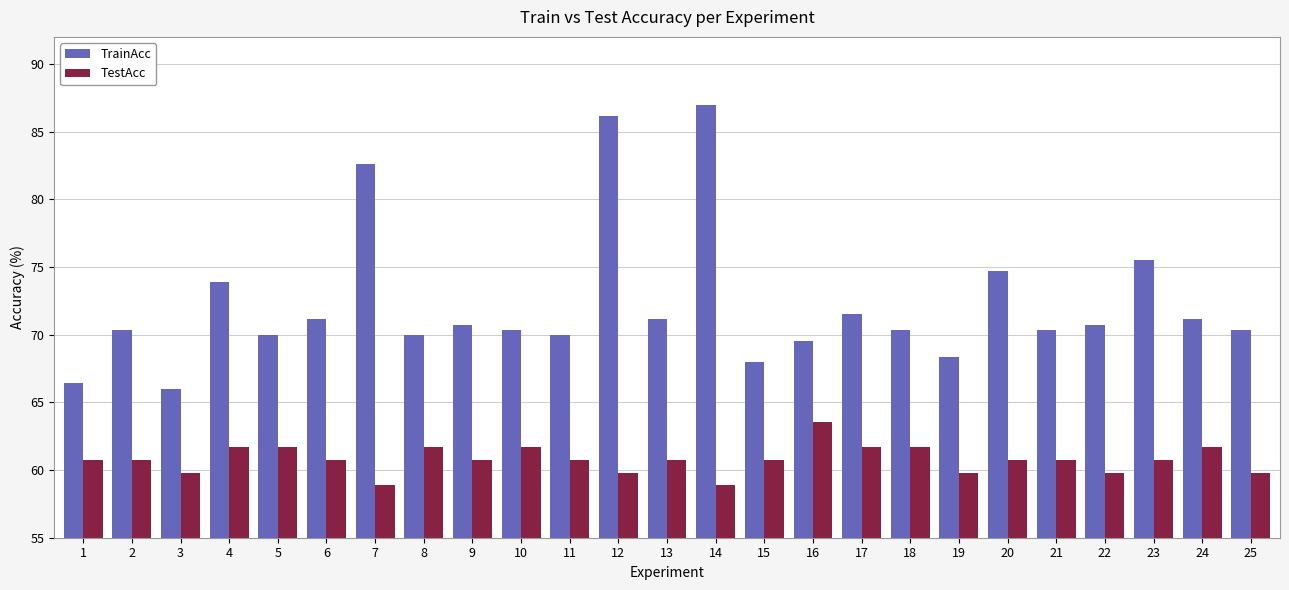

True or false: TrainAcc has a value of 99.5 at 3.

False